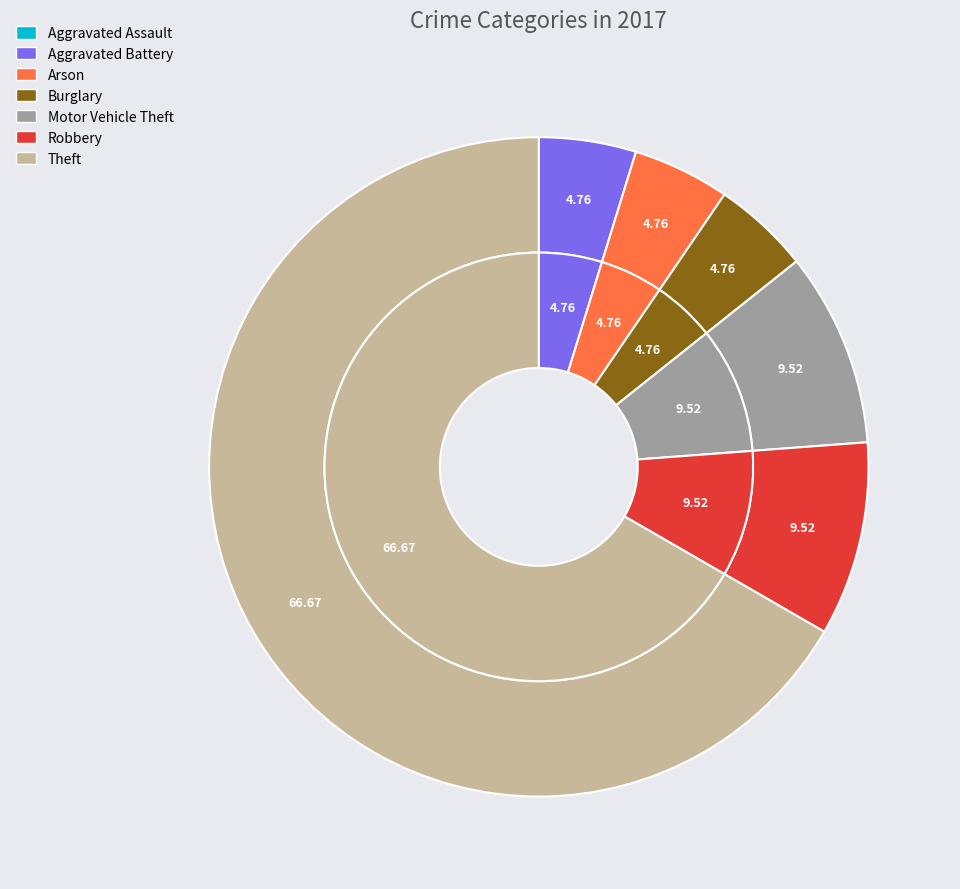

To the nearest percent, what is the difference between the largest and smallest slice percentages?

67%